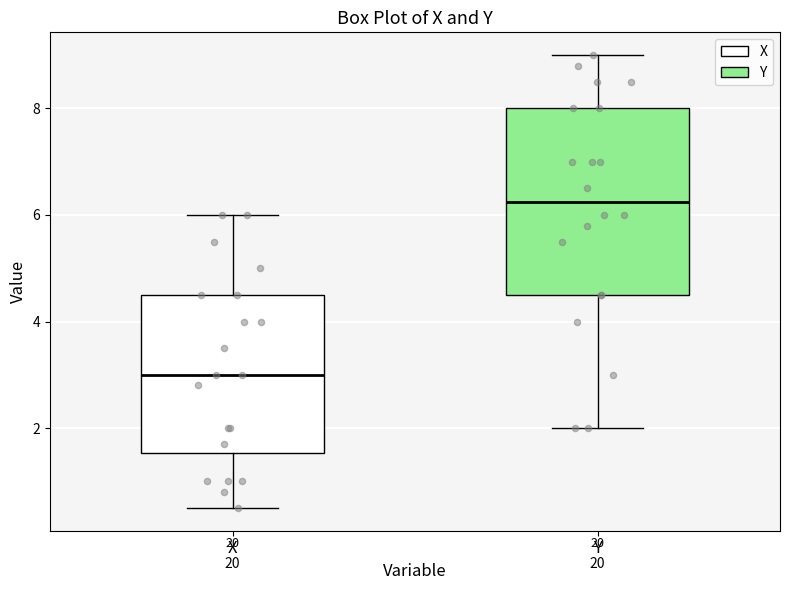

Reading left to right, read every box against the y-axis: the position of its median line, the range the box covers, and the ends of its whiskers. The values are not printed on the chart, so give them approximately, as read against the axis.

X: median 3.0, box 1.6 to 4.6, whiskers 0.6 to 6.0
Y: median 6.2, box 4.6 to 8.0, whiskers 2.0 to 9.0